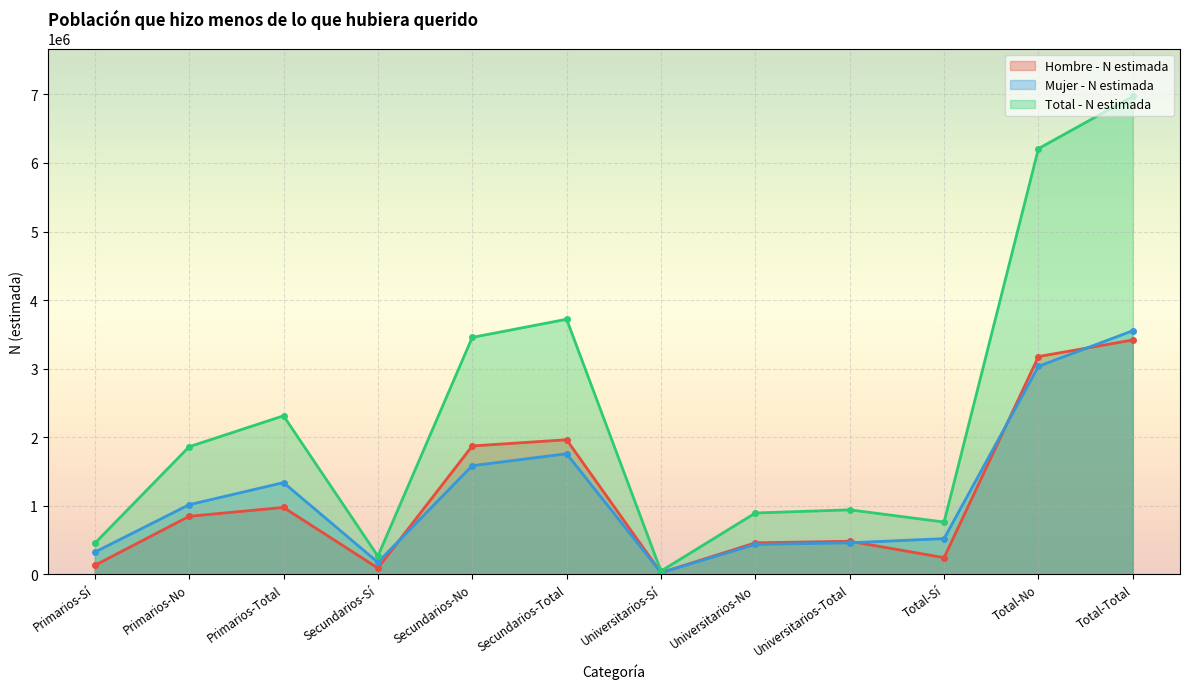

True or false: Total - N estimada and Mujer - N estimada cross at least once.

False